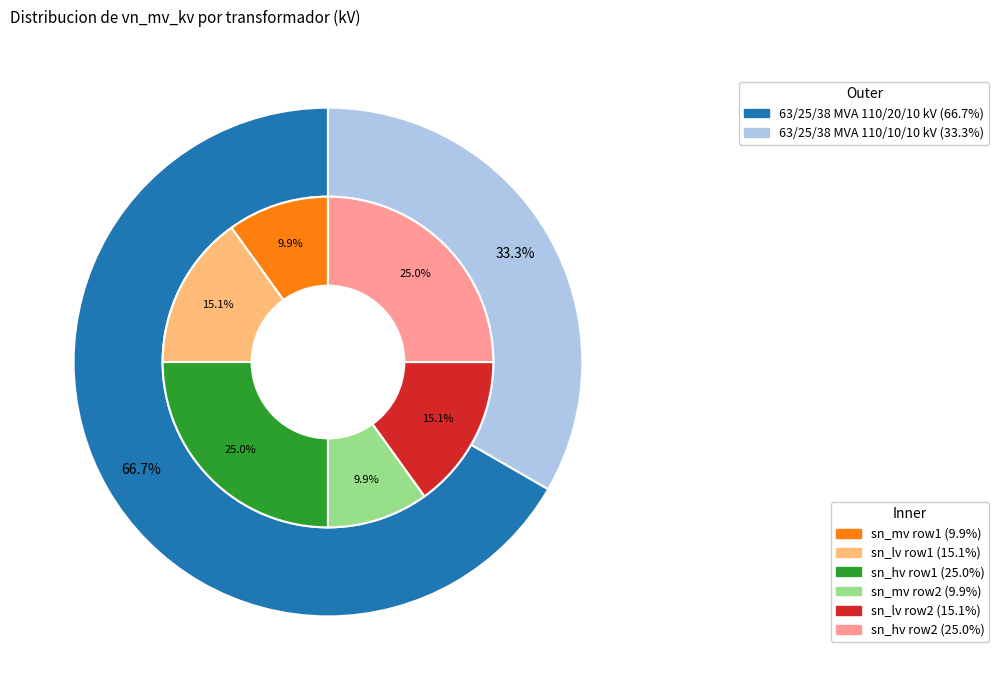

What percentage do 63/25/38 MVA 110/10/10 kV and 63/25/38 MVA 110/20/10 kV together represent?

100.0%